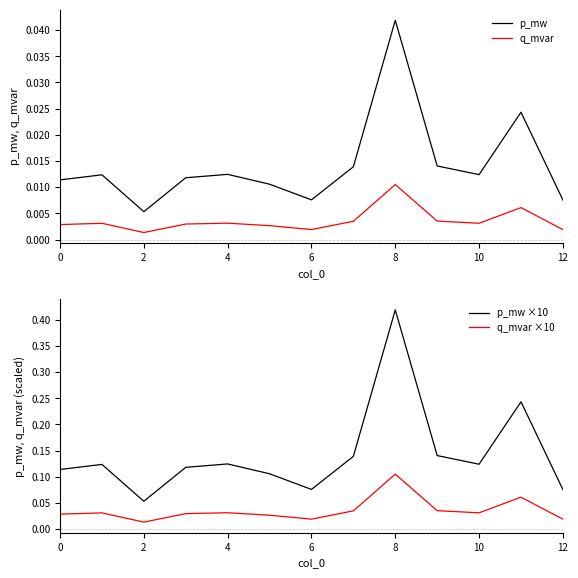

True or false: q_mvar and p_mw cross at least once.

False